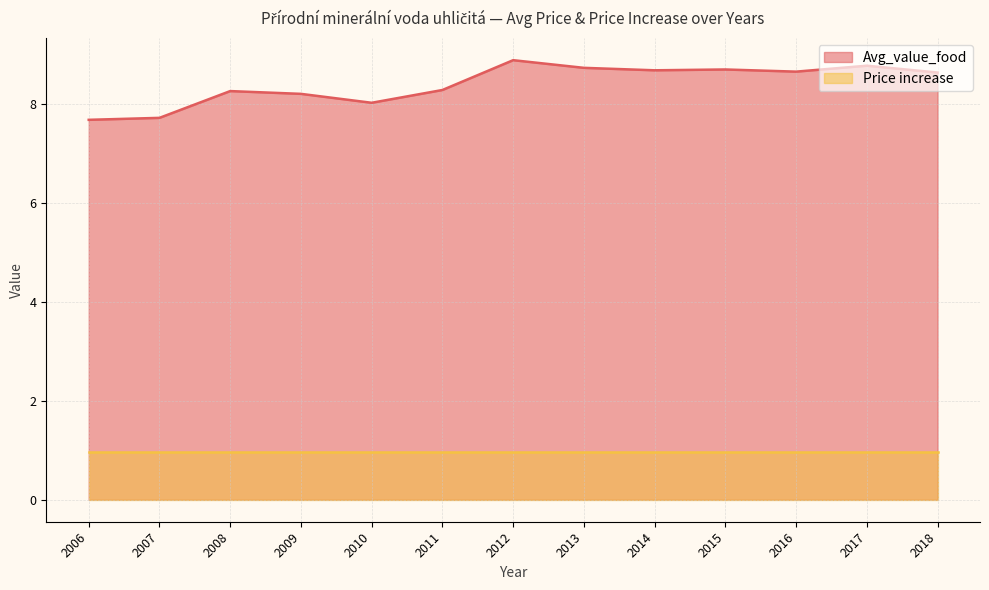

The chart shows a value of 8.7 at 2016. True or false?

True